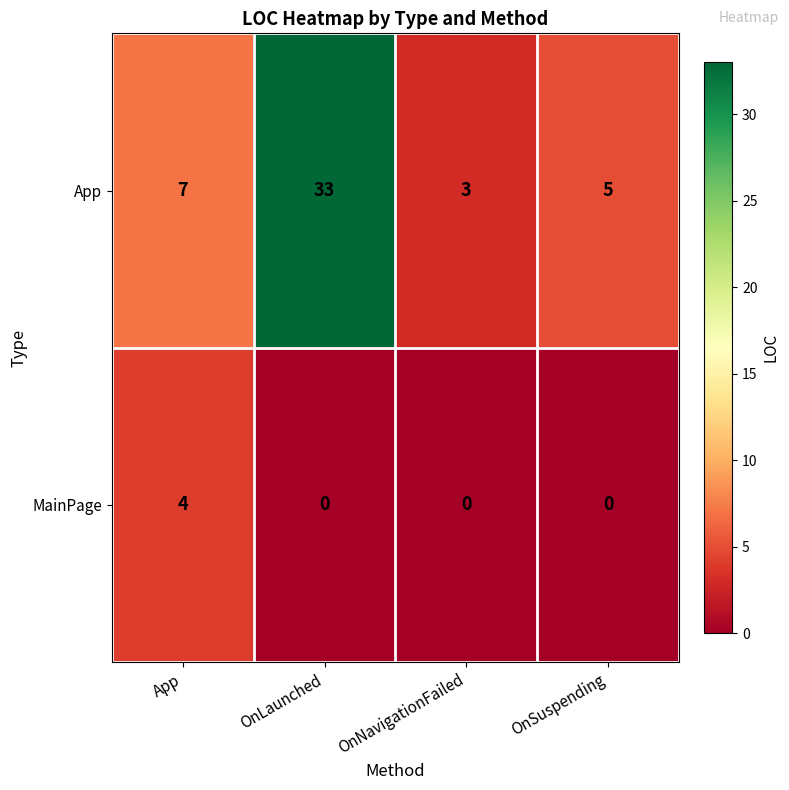

List the series in order of their overall mean, highest first.

App, MainPage